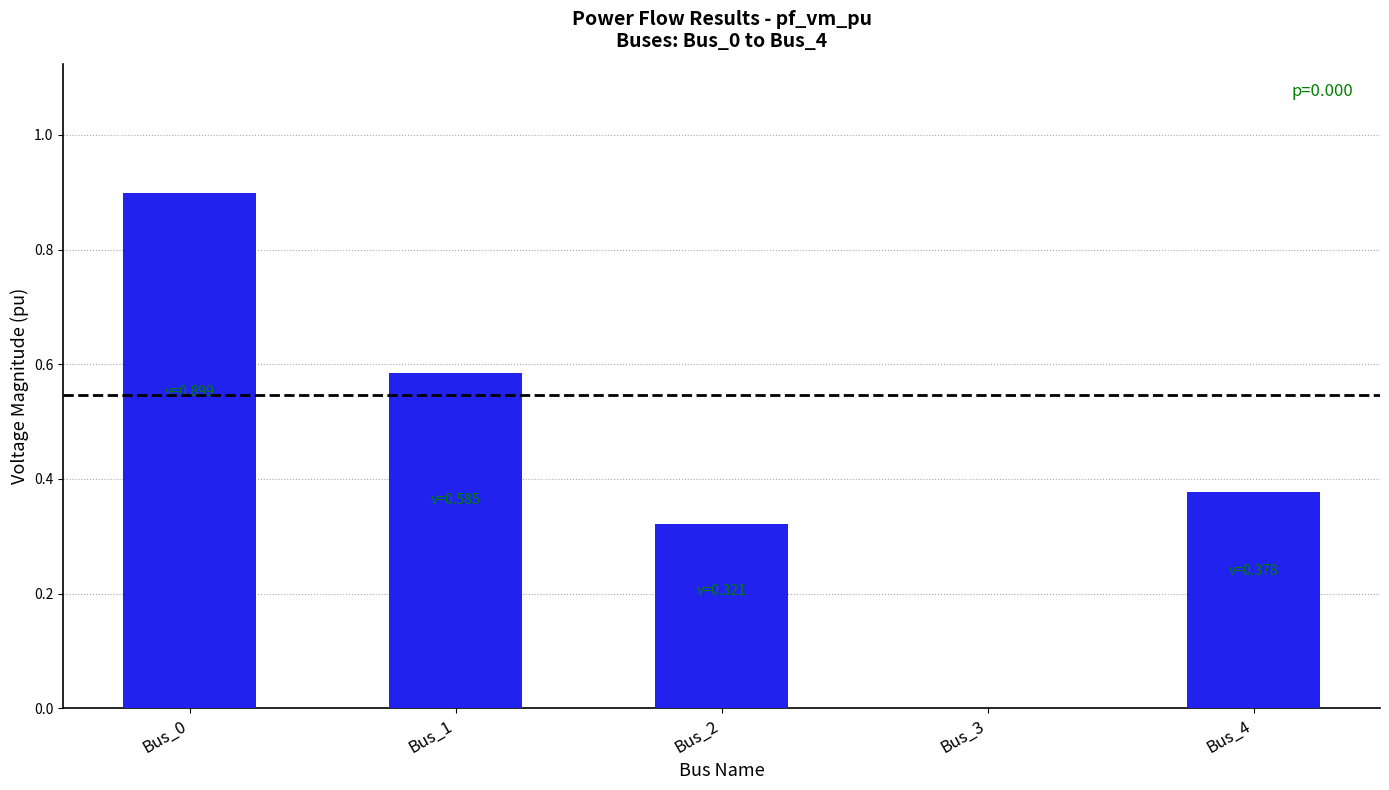

Between Bus_1 and Bus_3, which is larger?

Bus_1